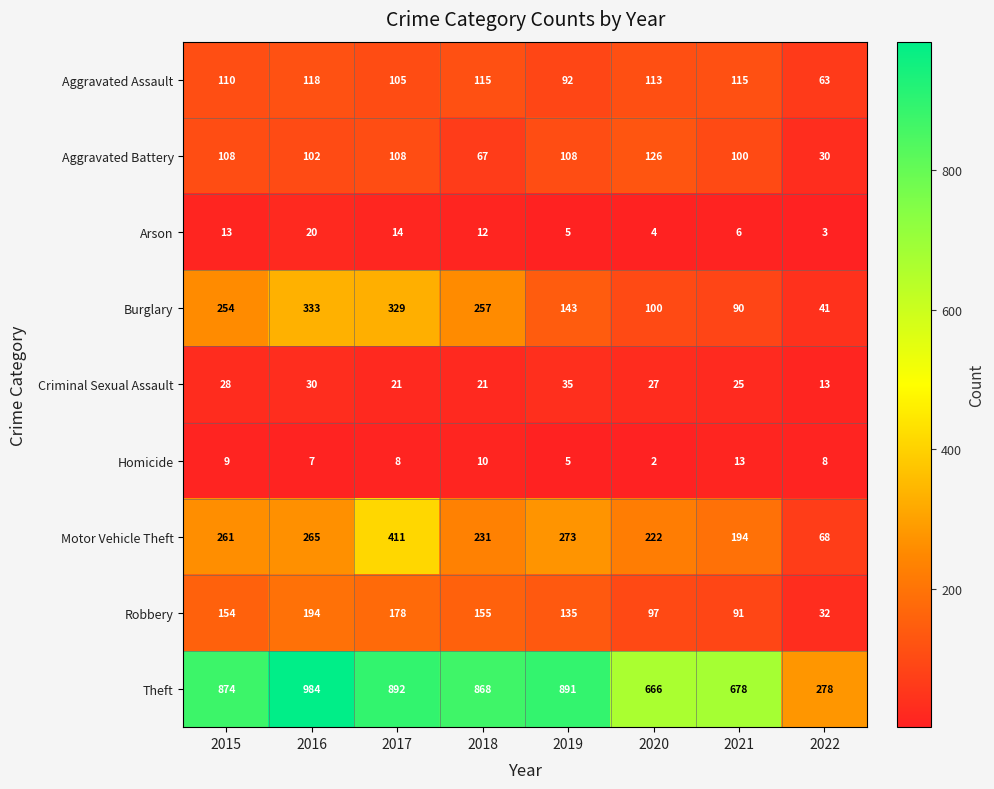

True or false: Motor Vehicle Theft has a value of 38 at 2022.

False